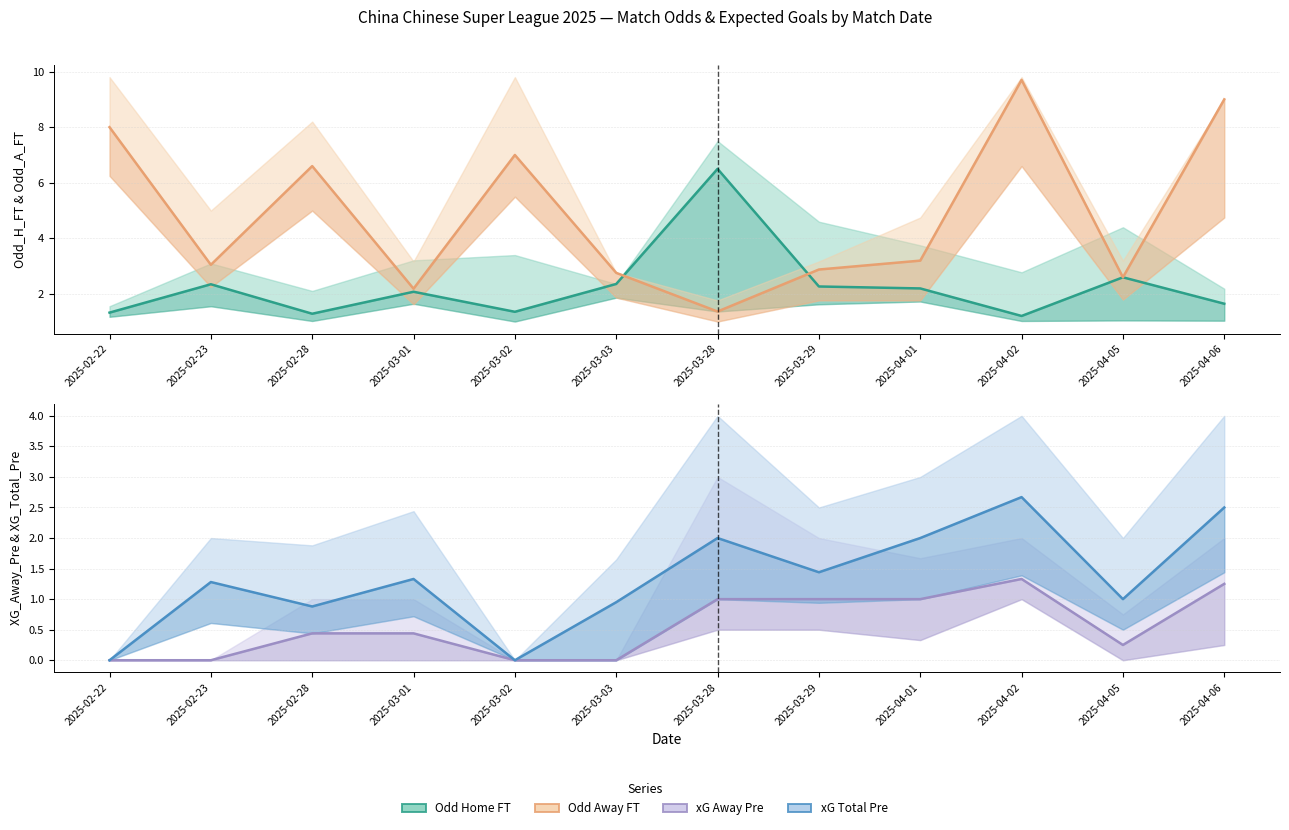

In XG_Total_Pre, how many points are higher than both neighbors (excluding endpoints)?

4